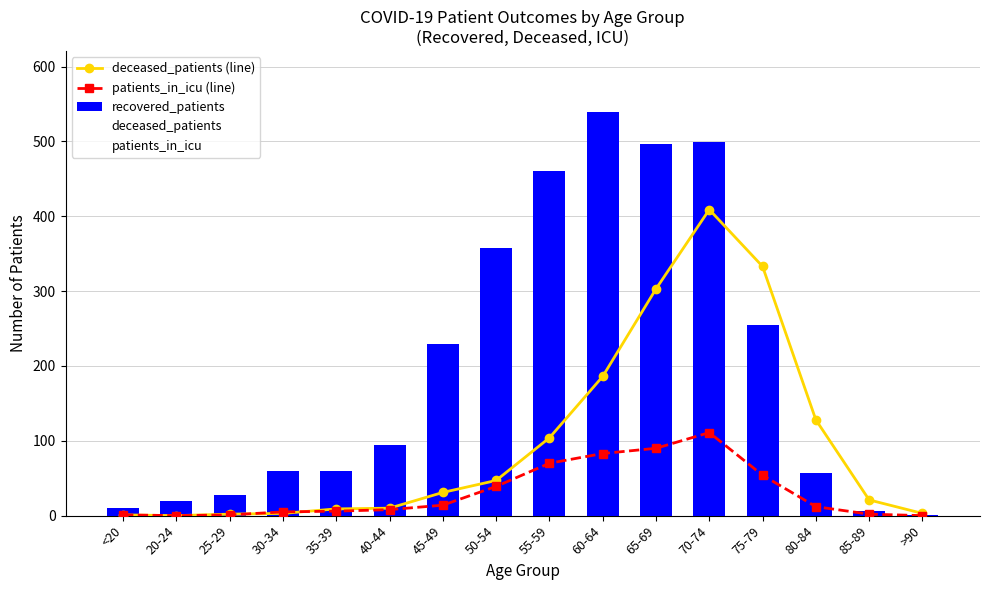

At which category does the chart reach its minimum across all series?

20-24